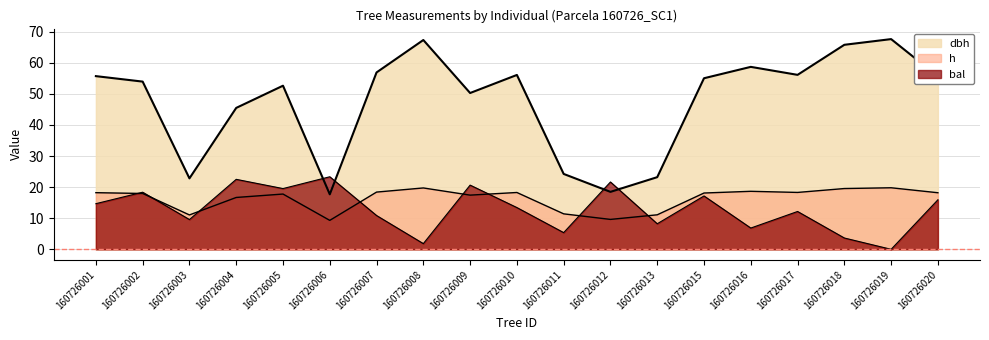

At which category does h reach its first local peak?

160726005